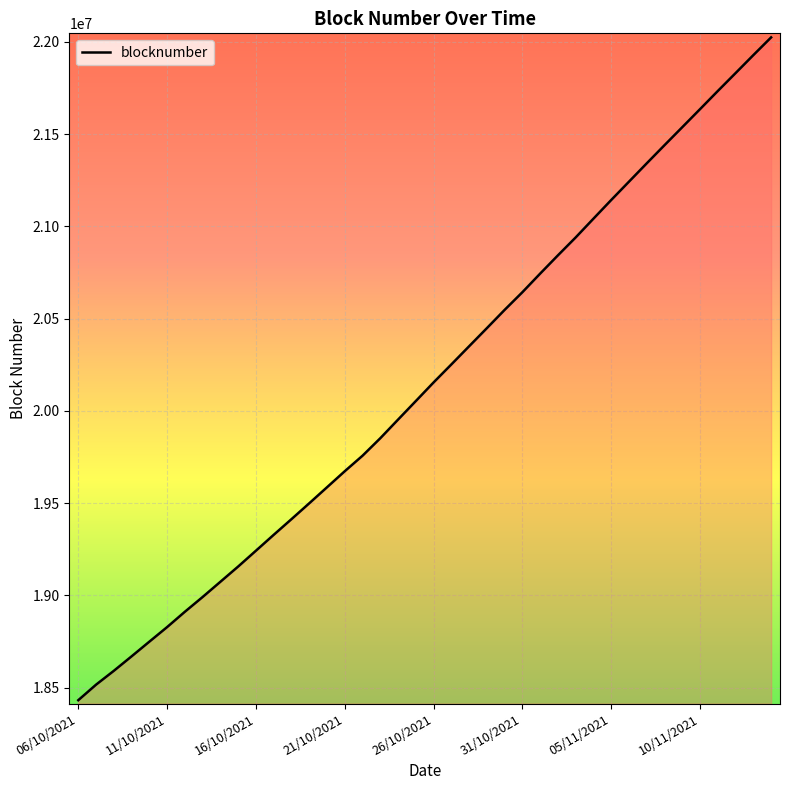

What is the minimum value shown in the chart?

18432825